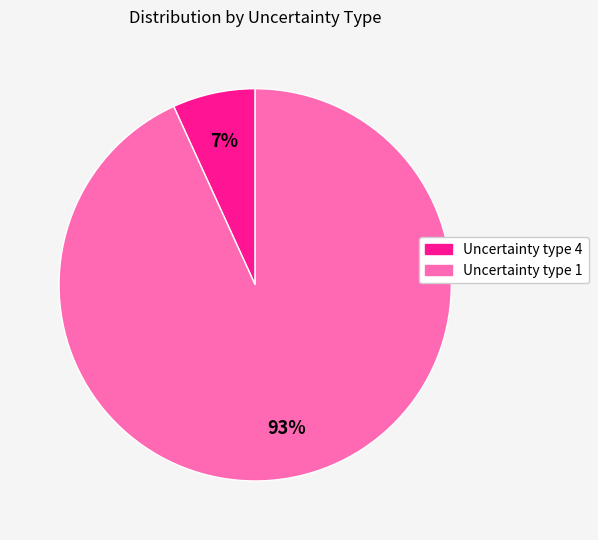

To the nearest percent, what is the difference between the largest and smallest slice percentages?

86%